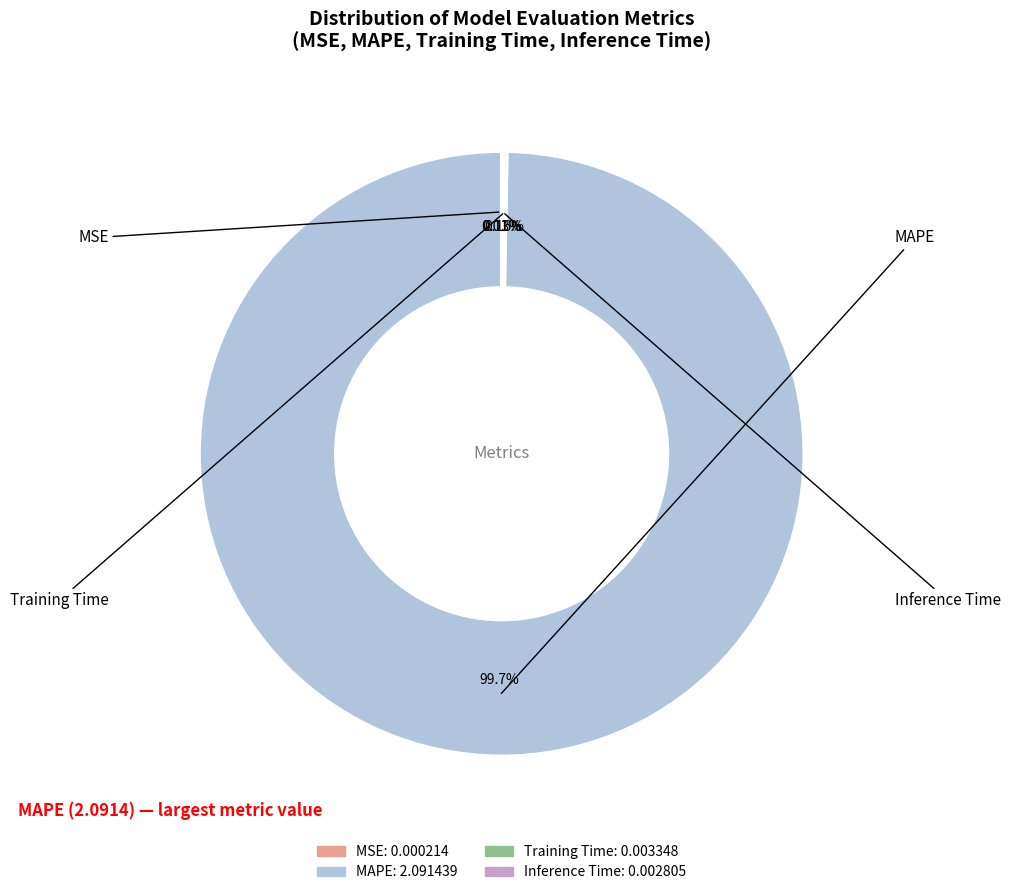

To the nearest percent, what is the average slice percentage?

25%